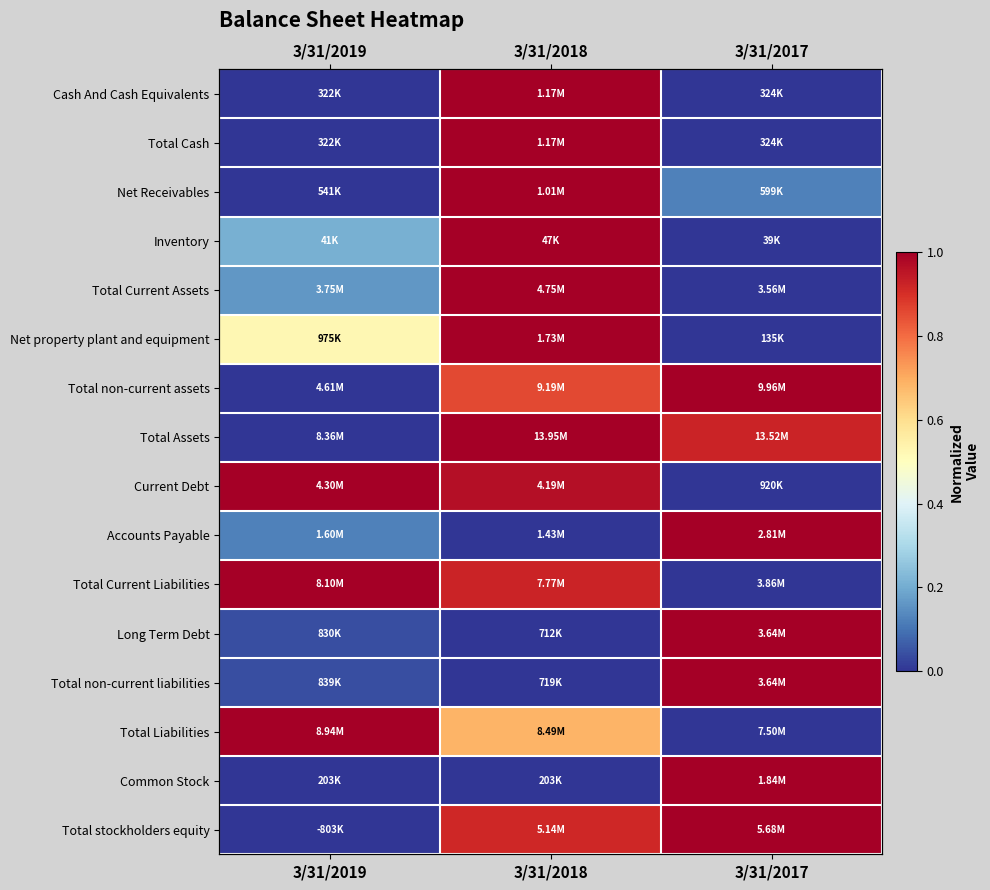

What is the total value across all series at 3/31/2017?

7.1